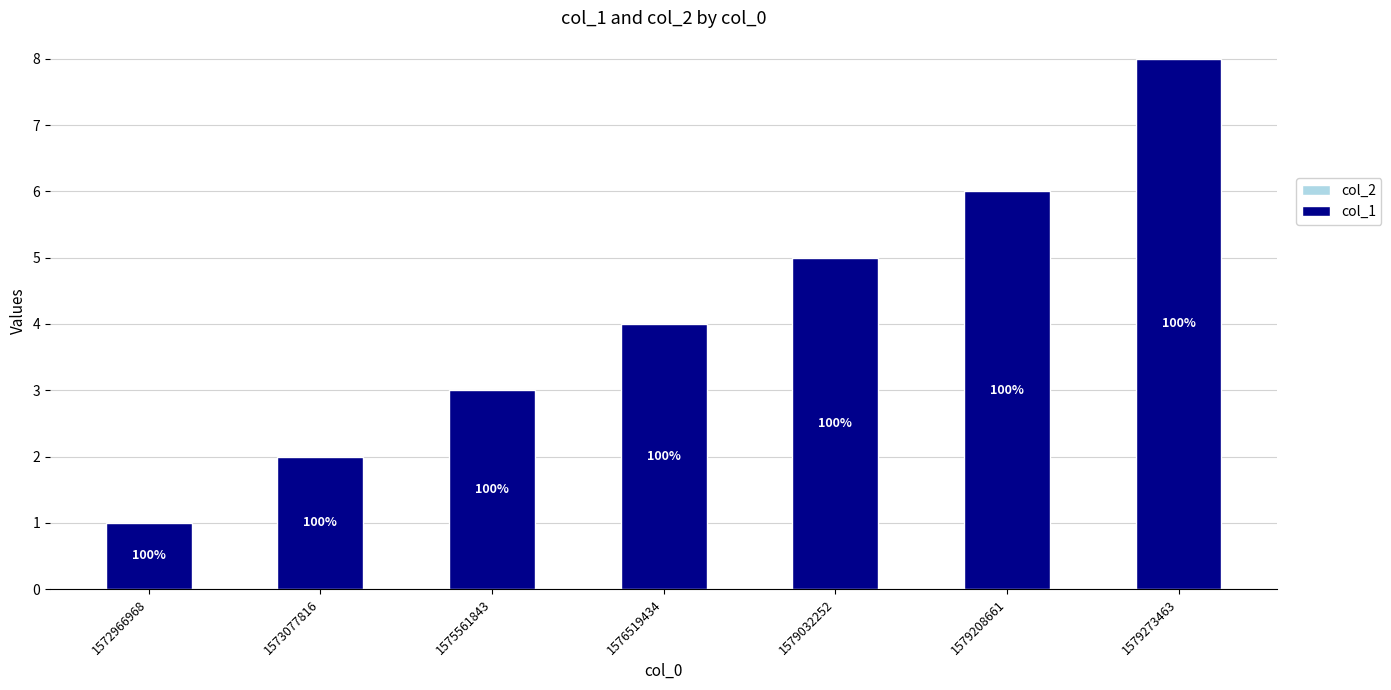

Reading left to right, list all the values displayed in this chart.

col_2: 0	0	0	0	0	0	0
col_1: 1	2	3	4	5	6	8